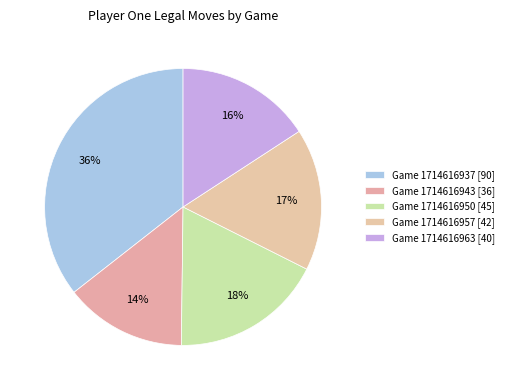

Count the number of slices in the pie.

5